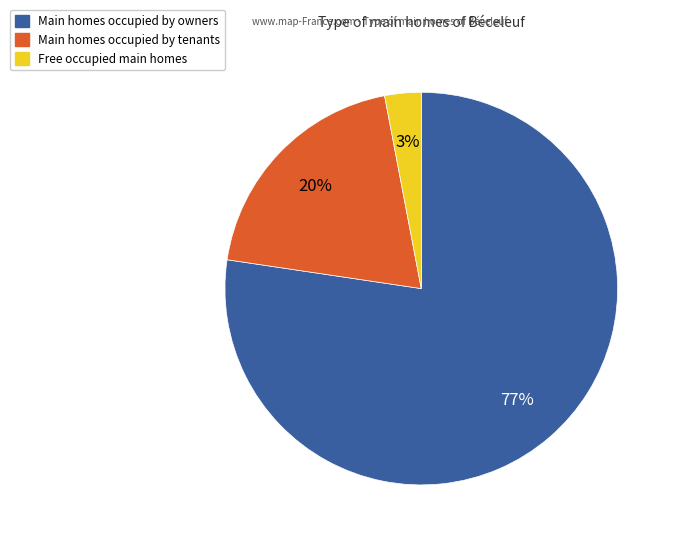

Does any single category account for the majority?

Yes